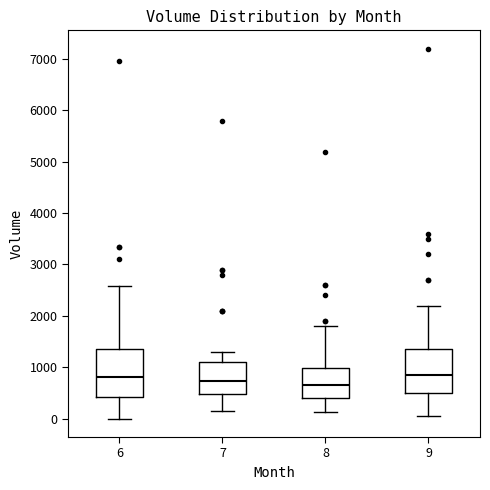

Reading left to right, transcribe this box plot: for each box, give where its median line is, the range the box spans, and where its two whiskers end, as read against the y-axis. The values are not printed on the chart, so give them approximately, as read against the axis.

6: median 800, box 400 to 1400, whiskers 0 to 2600
7: median 700, box 500 to 1100, whiskers 200 to 1300
8: median 600, box 400 to 1000, whiskers 100 to 1800
9: median 900, box 500 to 1400, whiskers 100 to 2200